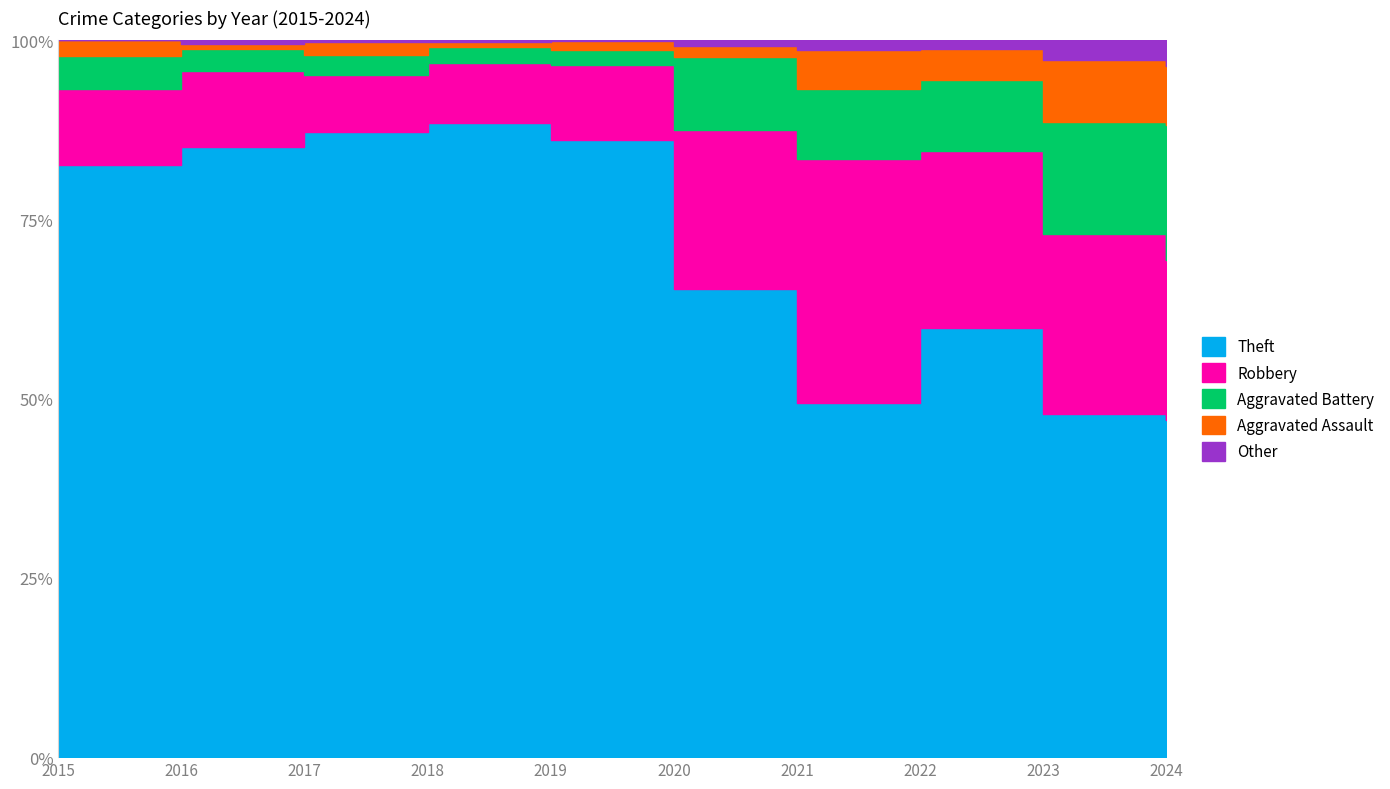

Does the chart have visible grid lines?

Yes